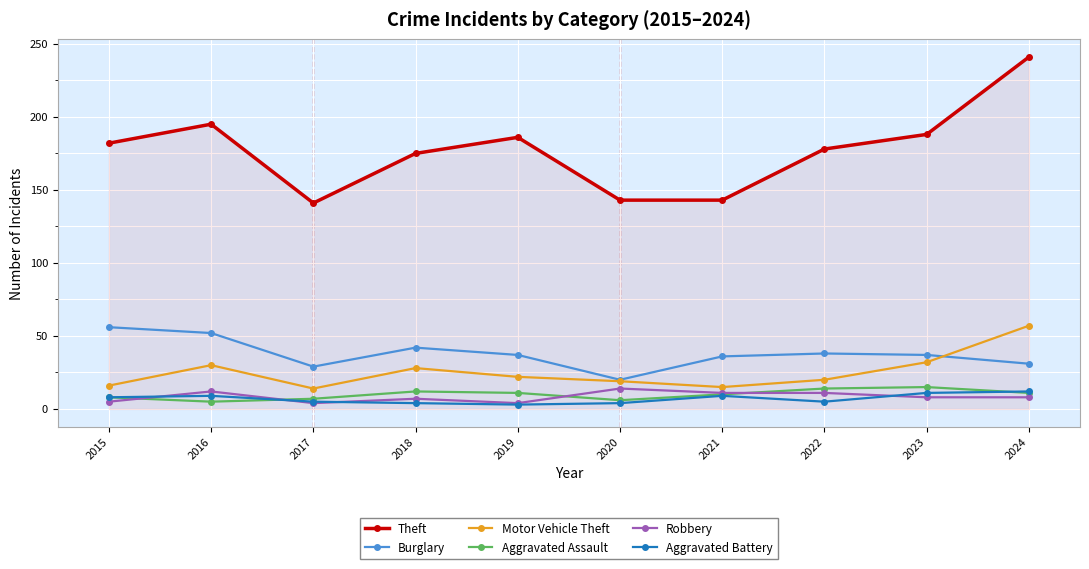

Which series has the largest range (max minus min)?

Theft